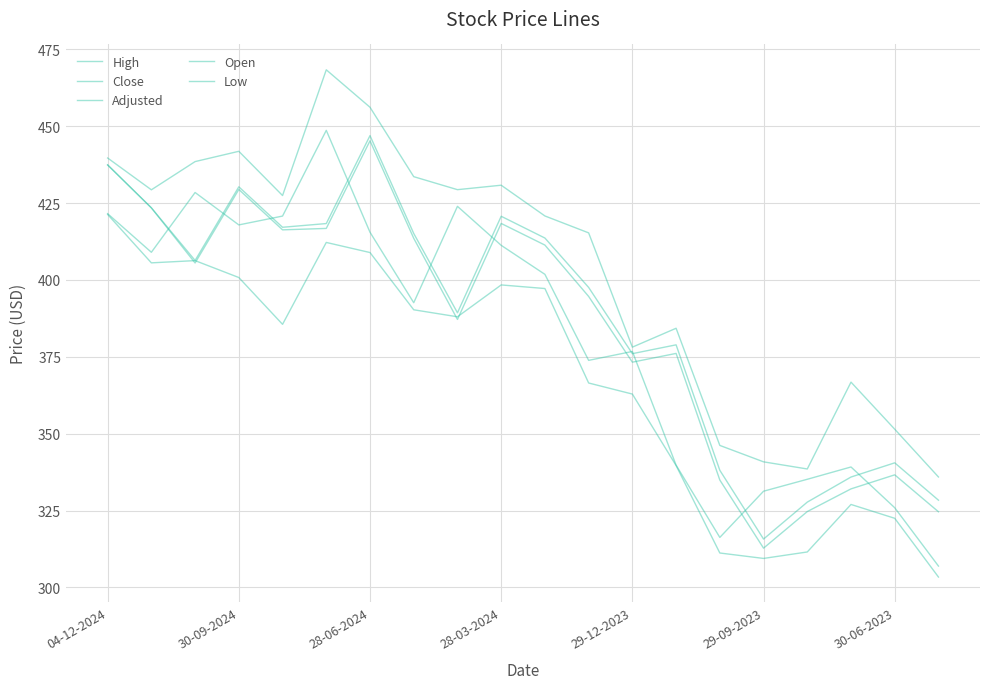

At which category does Adjusted reach its first local valley?

28-06-2024